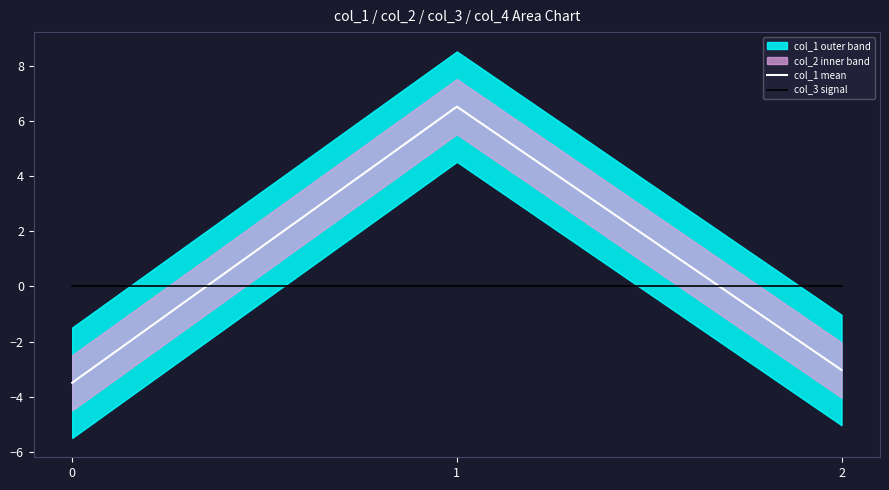

The col_1 mean series shows 2.2 at 1. True or false?

False